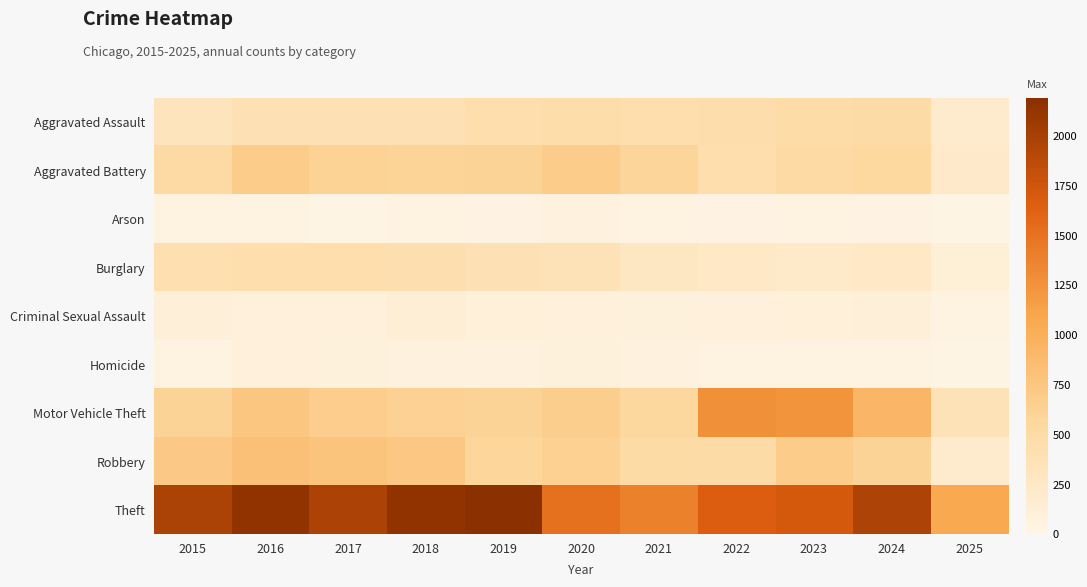

Which series has the widest spread of values?

Theft